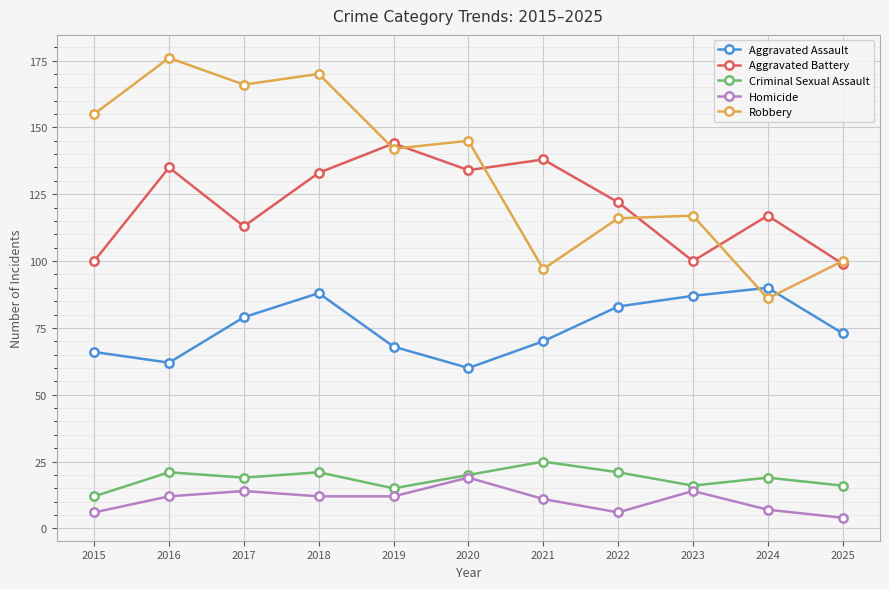

Which category has the highest value in the Homicide series?

2020